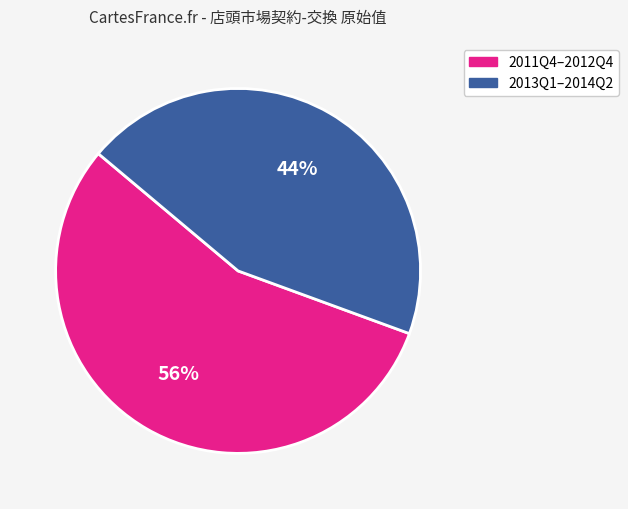

To the nearest percent, what is the average slice percentage?

50%